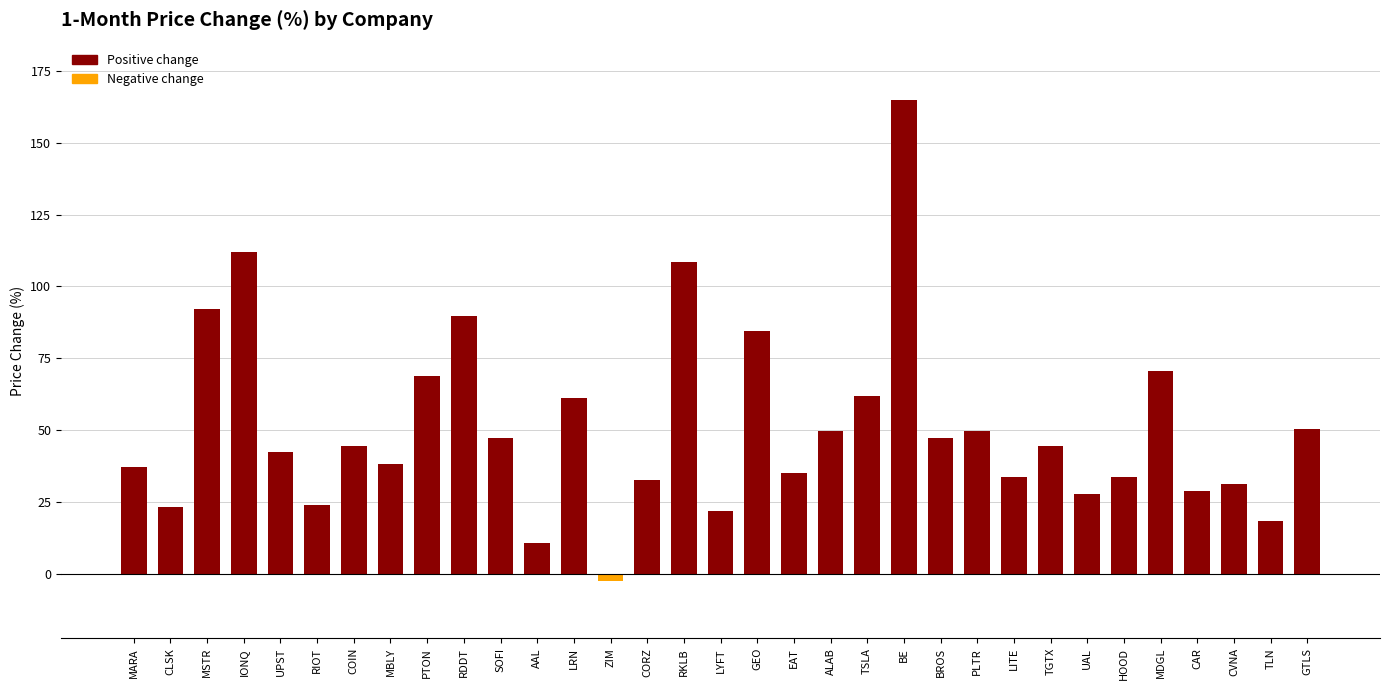

What is the ratio of the value at MBLY to the value at PLTR?

0.8